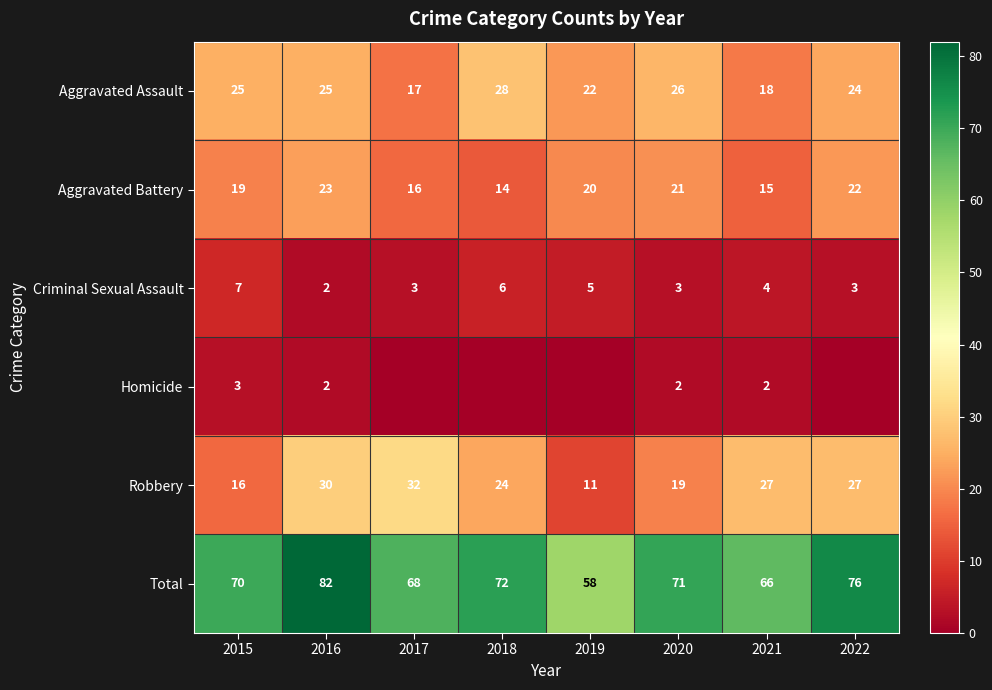

Count the number of data series in this chart.

6